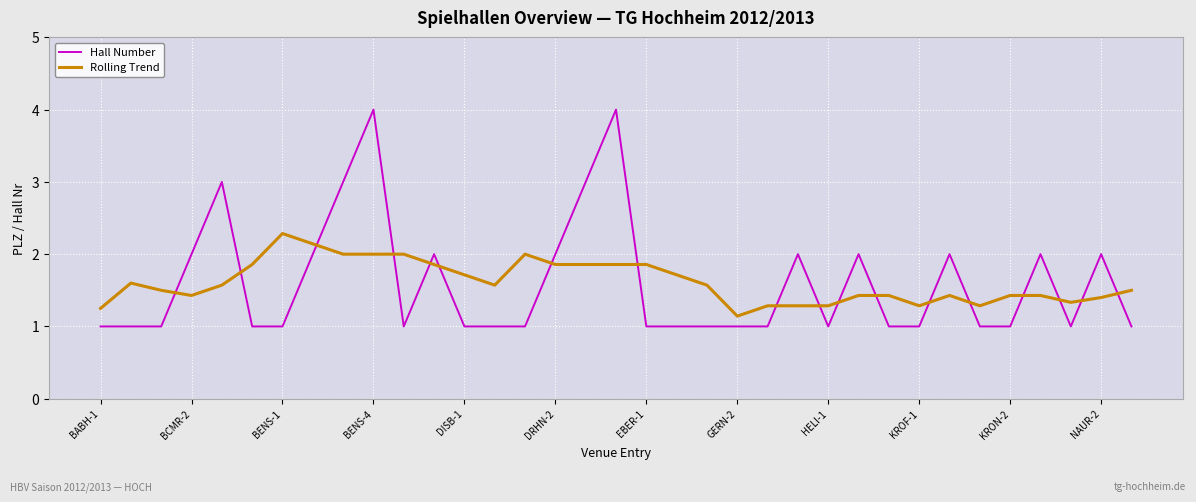

Which series has the widest spread of values?

Hall Number